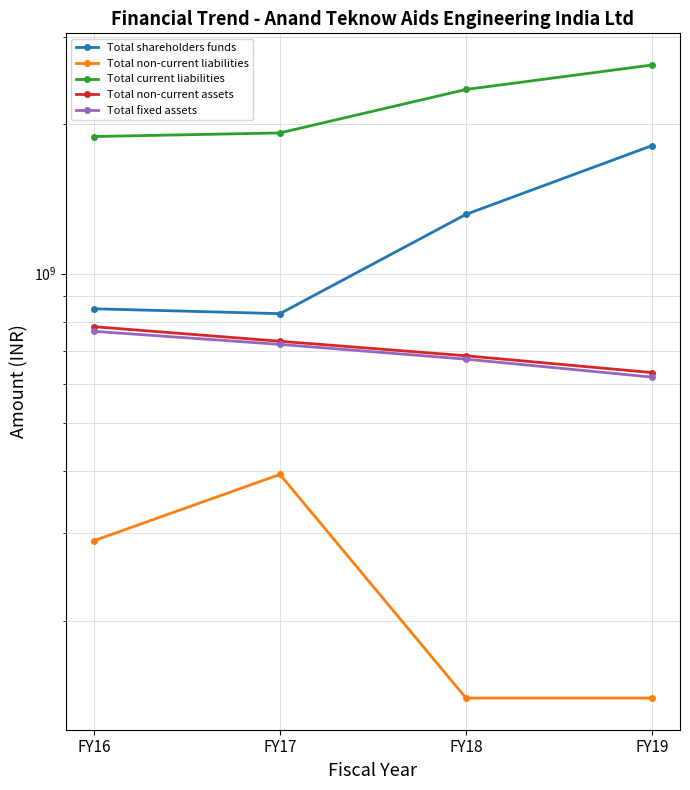

What is the difference between the maximum and minimum values in the Total fixed assets series?

146448578